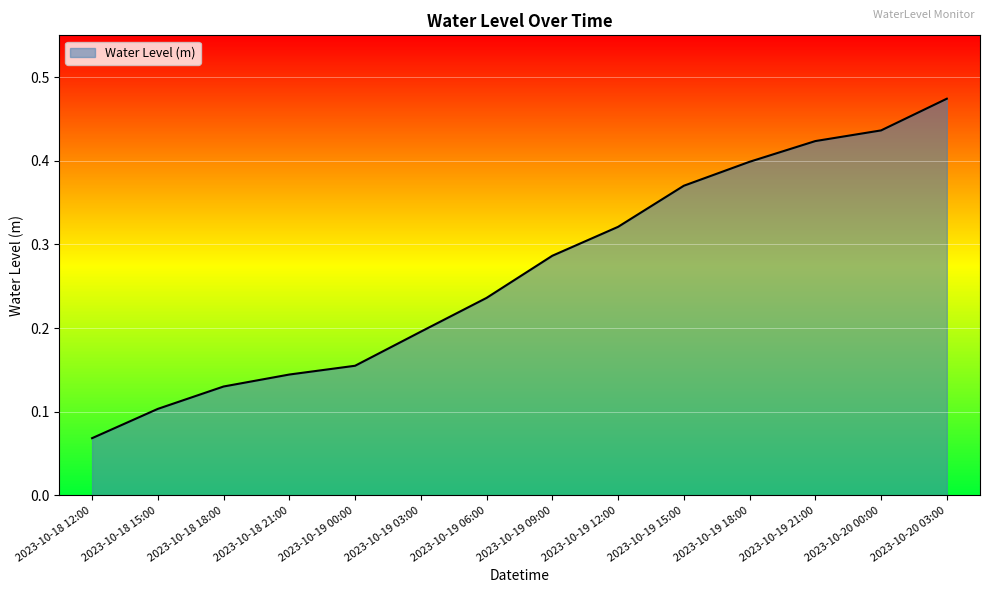

Is it true that the value at 2023-10-19 00:00 is 0.3?

False